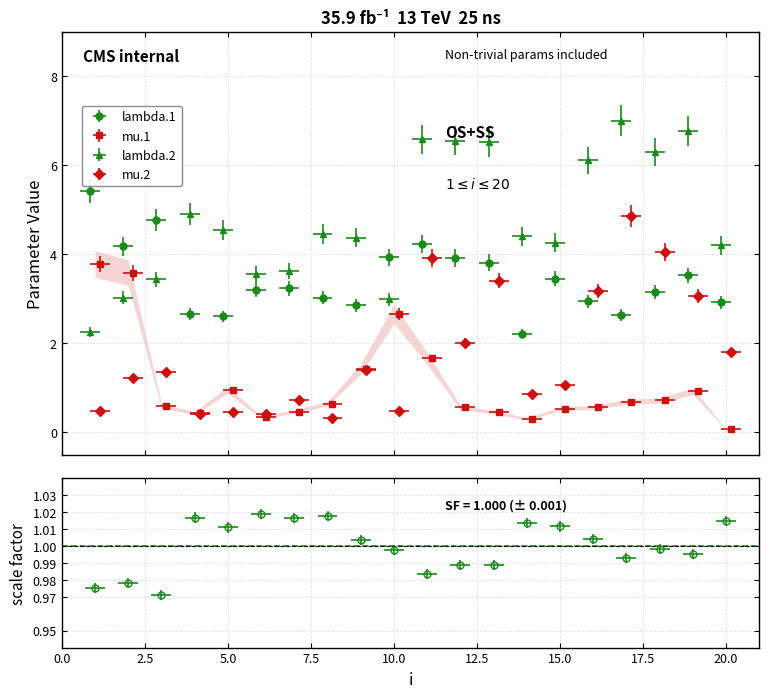

At which category does lambda.1 reach its first local valley?

2